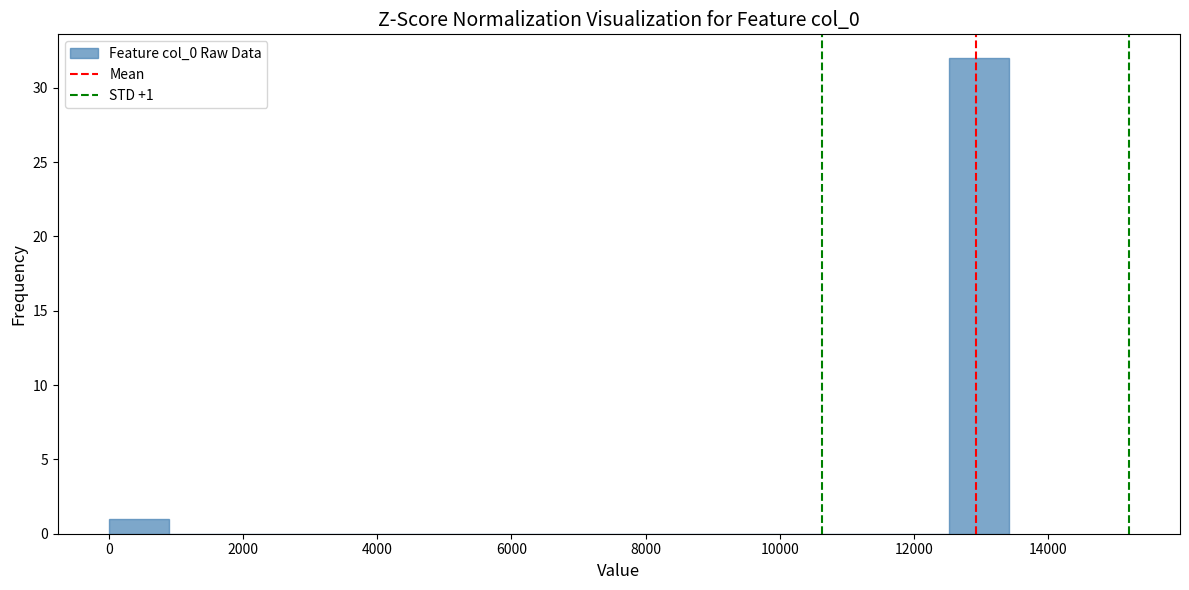

Over which range of the x-axis is the bar tallest?

12600 to 13400